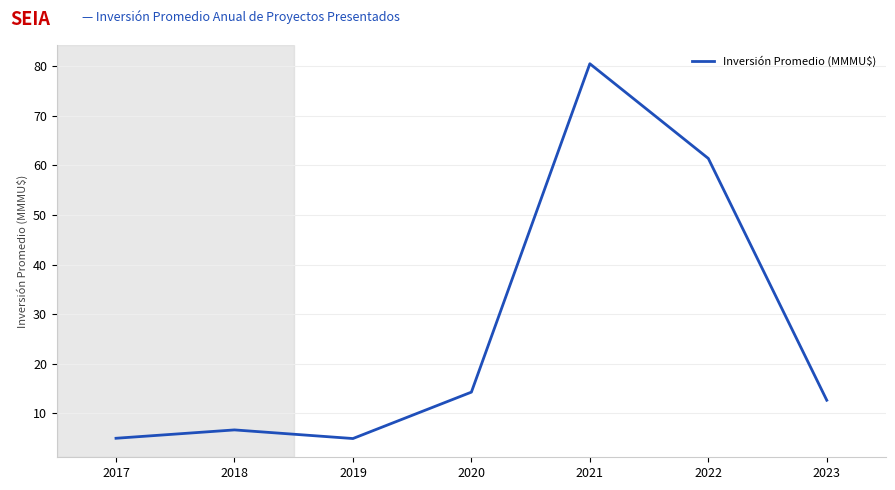

The value at 2023 is 2.8. True or false?

False